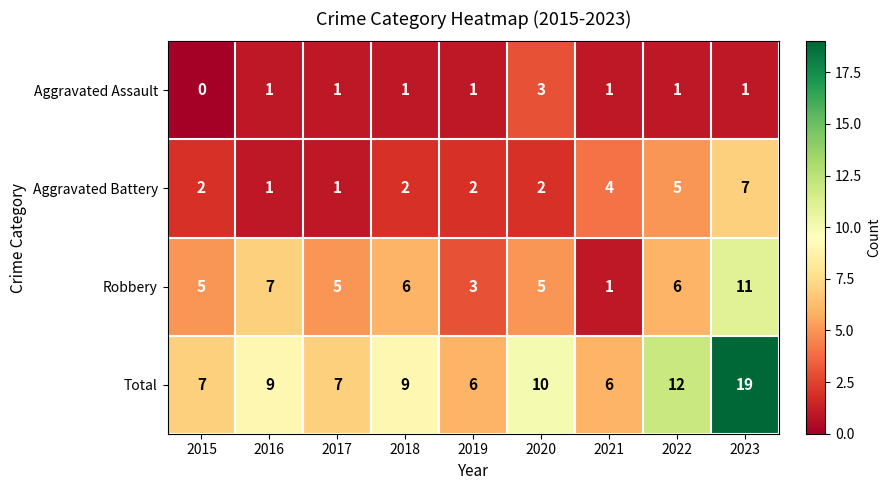

What is the difference between the maximum and minimum values in the Robbery series?

10